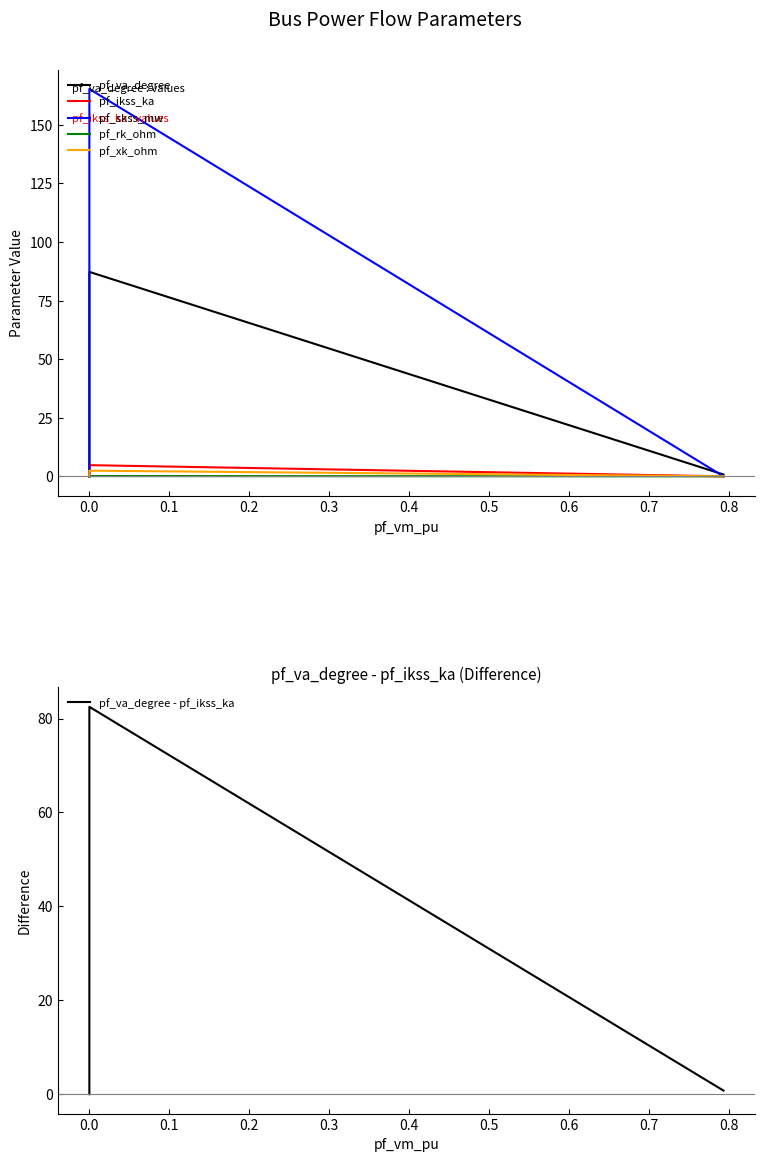

True or false: pf_va_degree and pf_rk_ohm intersect in this chart.

False